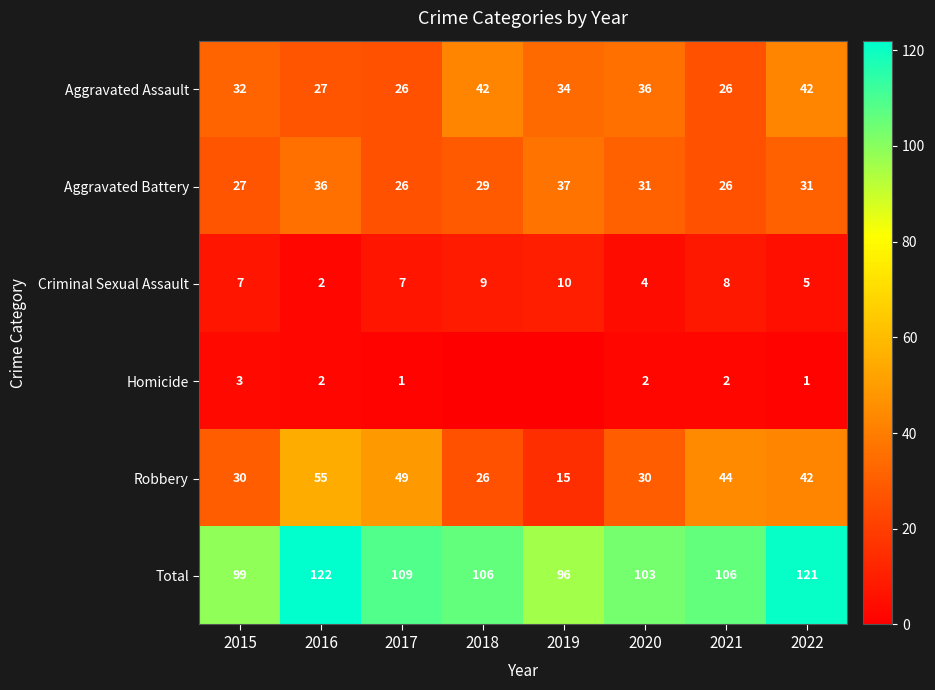

What is the difference between the highest and lowest values at 2022?

120